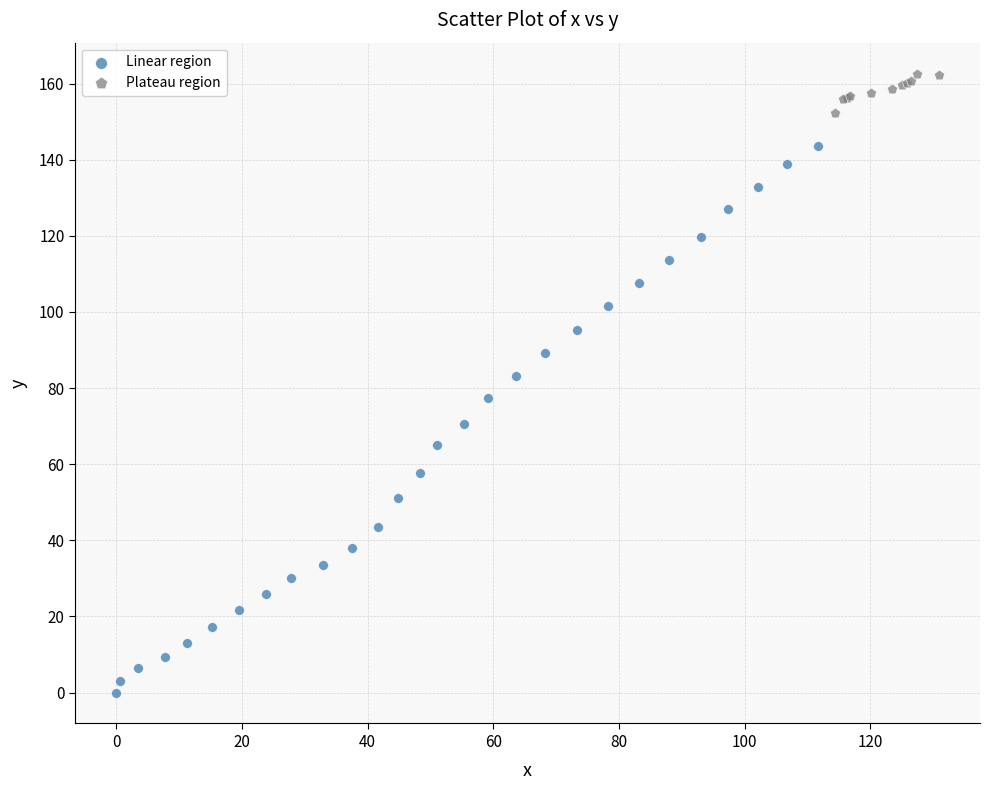

Which series has the largest Y range (max minus min)?

Linear region